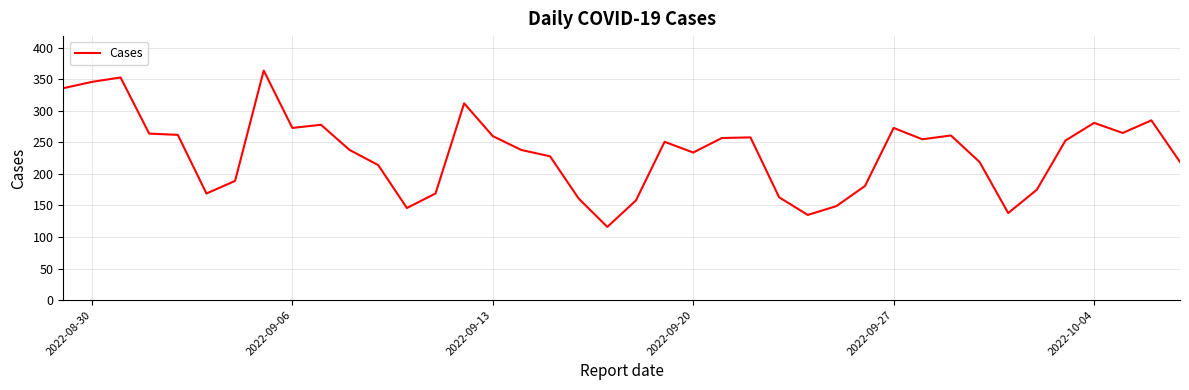

How many values are below 251?

20